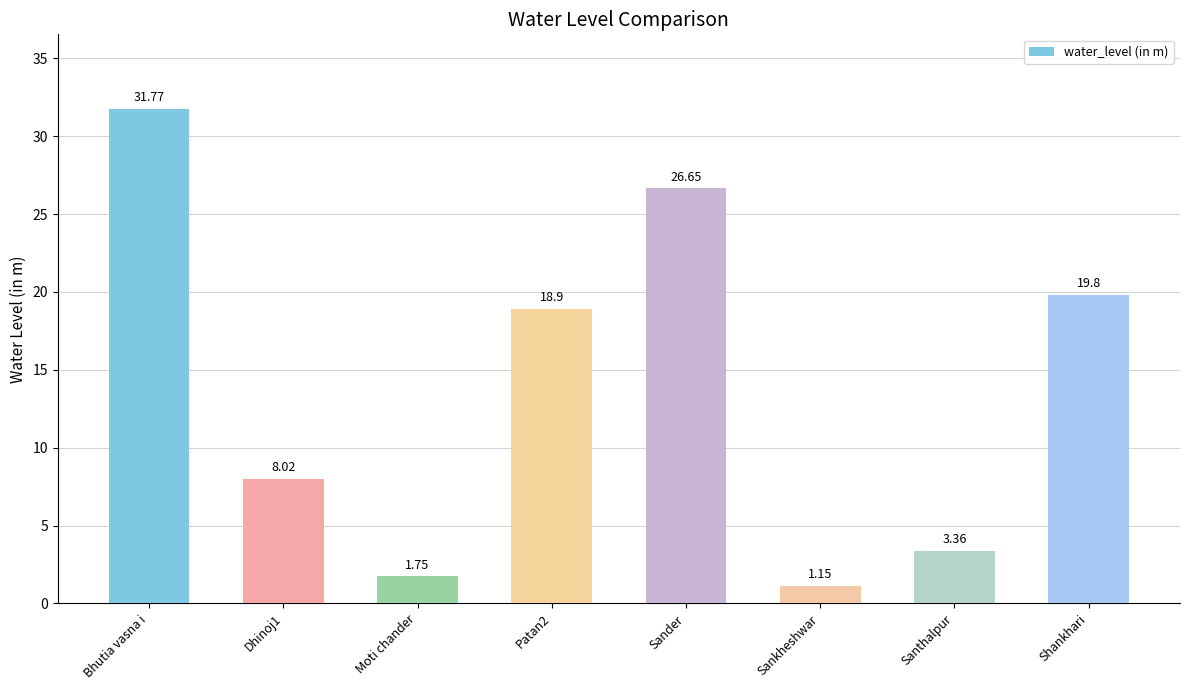

What position from the left is Shankhari?

8